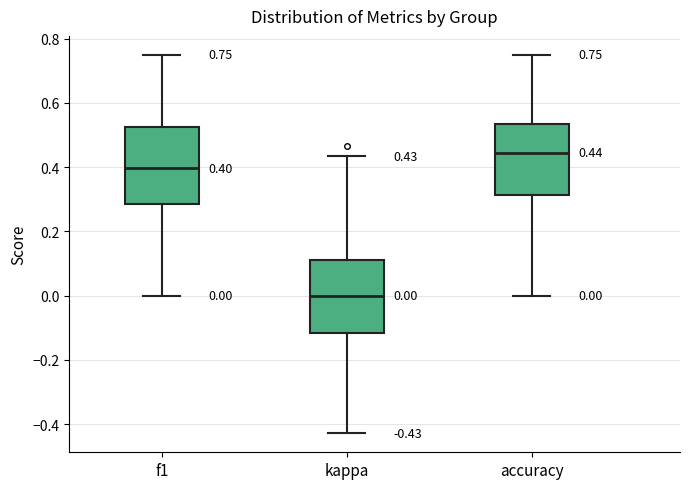

Which box's median line is the lowest?

kappa